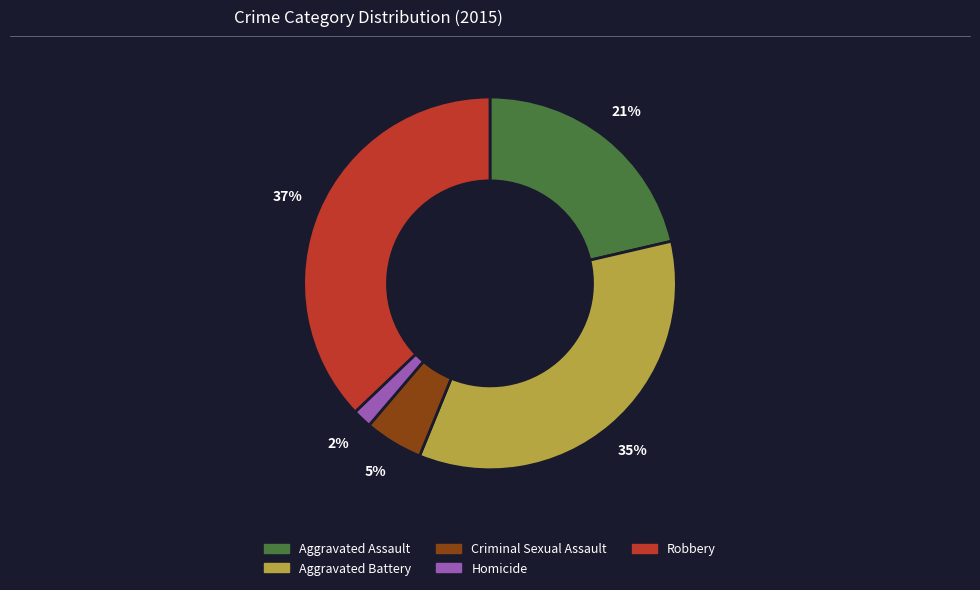

How many slices are in this pie chart?

5